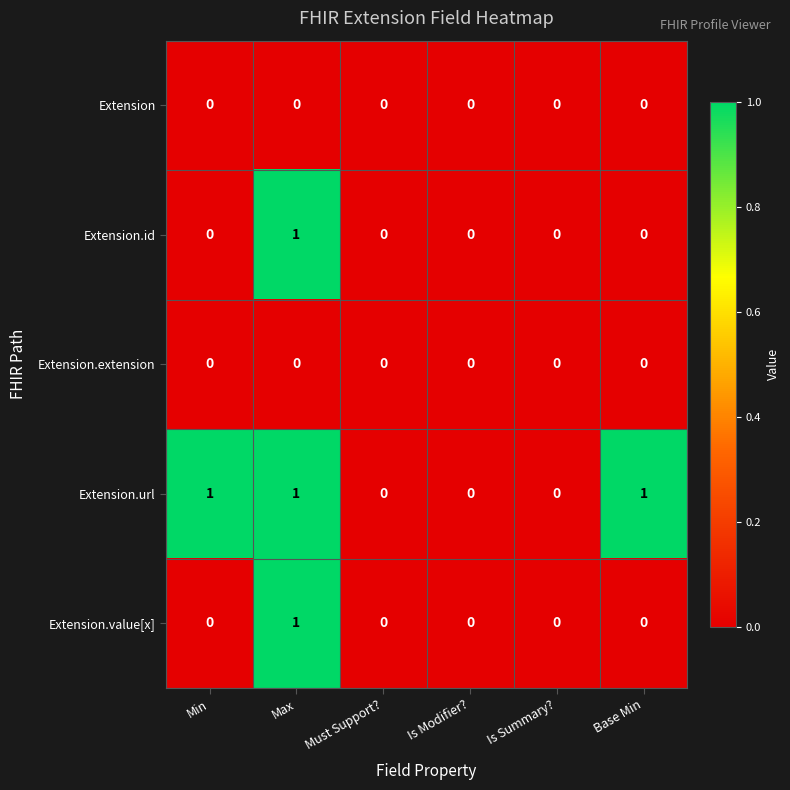

Is the value of Extension.url at Max greater than the value of Extension.extension at Must Support??

Yes